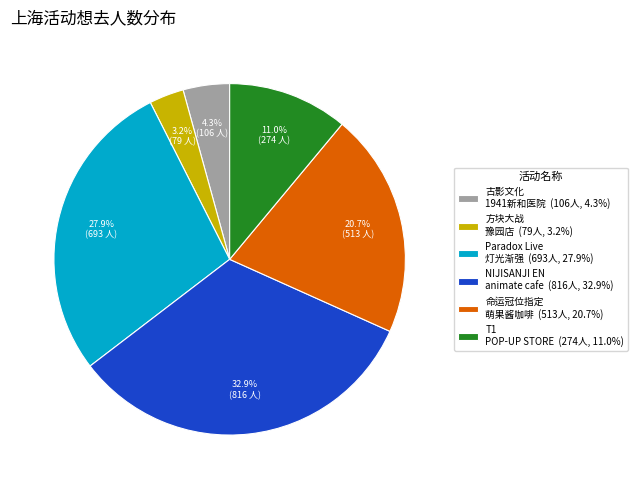

Do Paradox Live 灯光渐强 (693人, 27.9%) and NIJISANJI EN animate cafe (816人, 32.9%) together represent more than half of the pie?

Yes